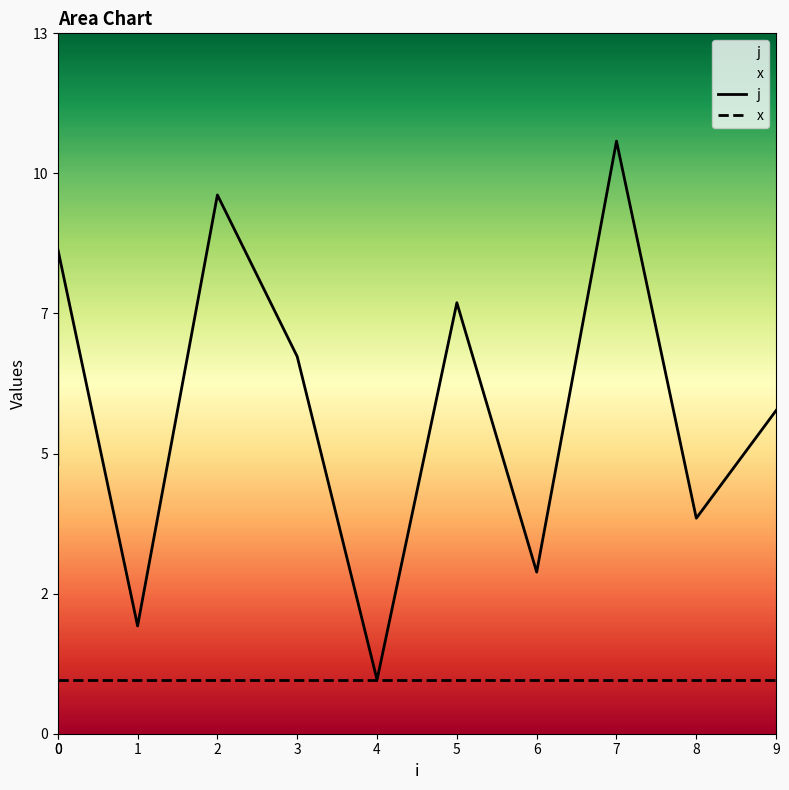

What is the difference between the j values at 6 and 7?

8